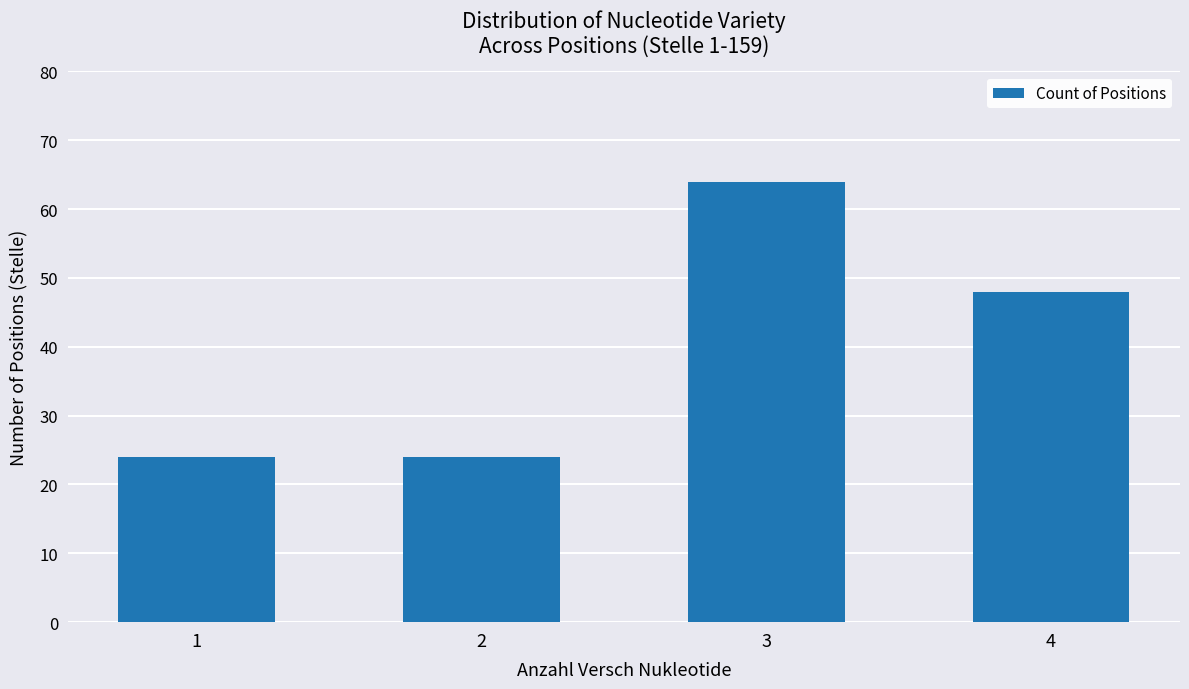

Which category has the highest value across all series?

3